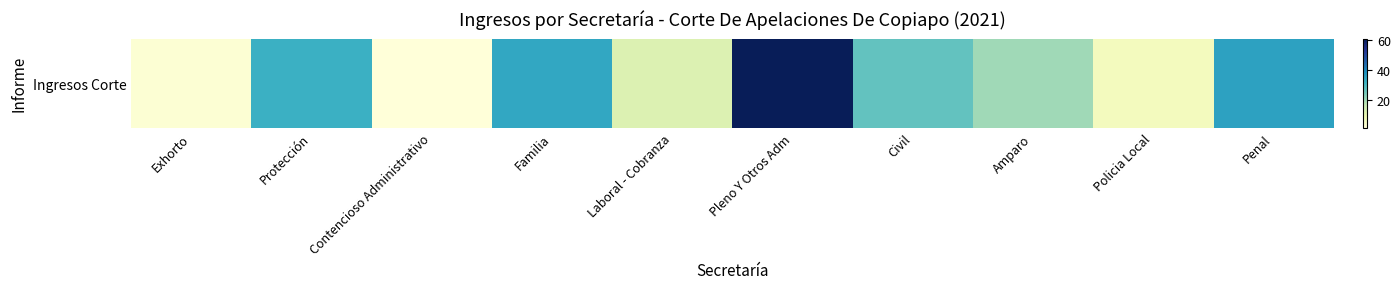

How many data points are less than 27?

5